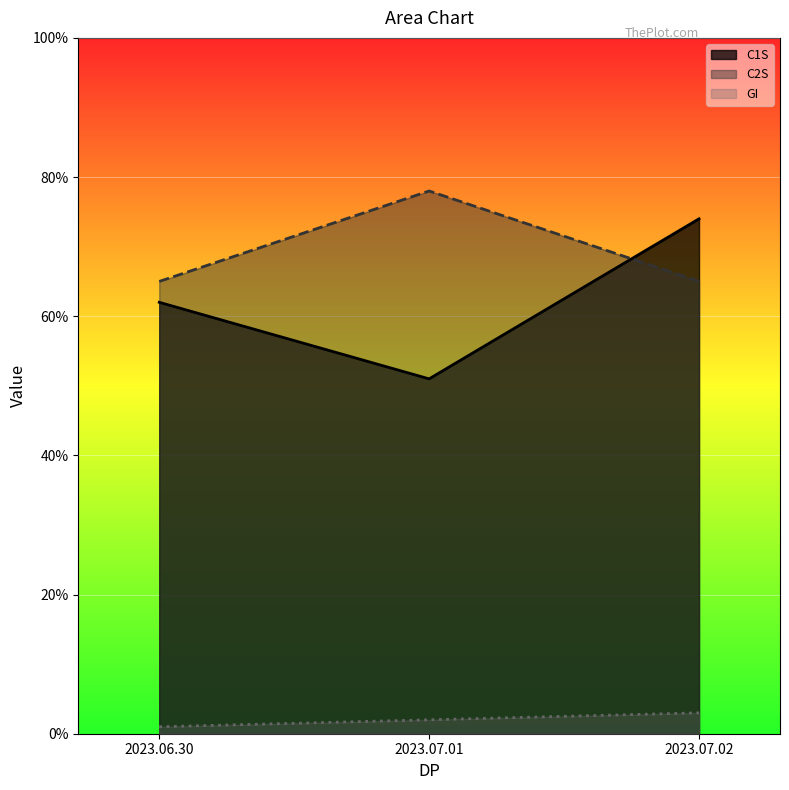

At which label does C1S first exceed 62?

2023.07.02